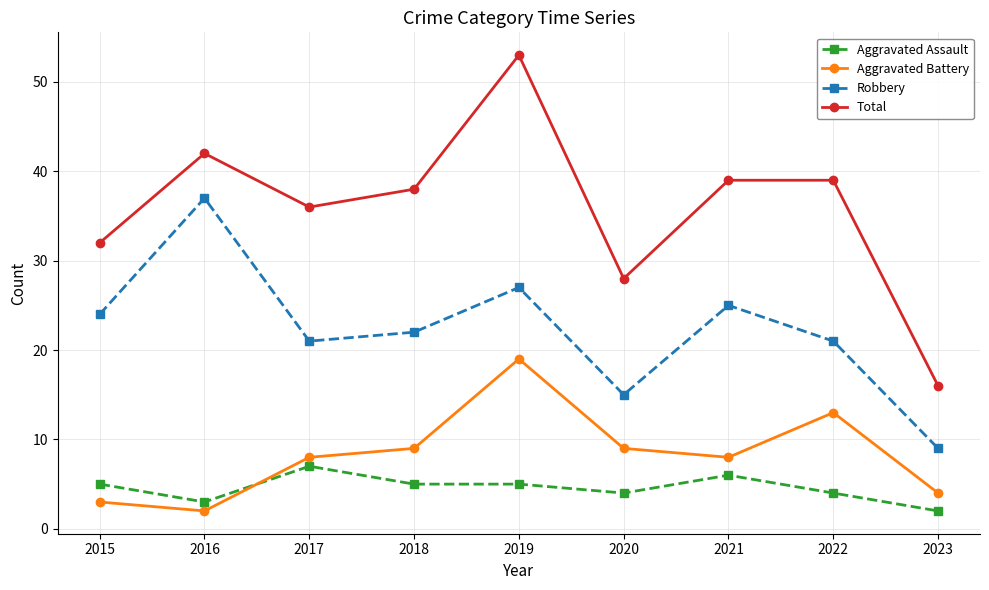

What is the spread (max minus min) of values at 2018?

33